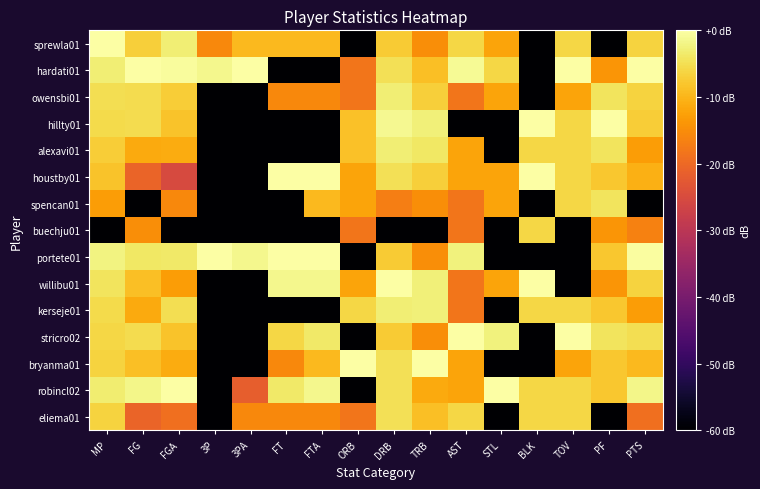

What is the smallest value displayed?

-60.0